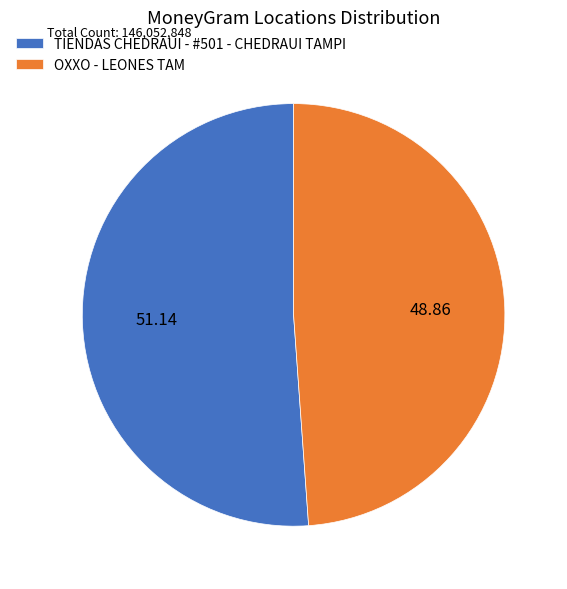

The TIENDAS CHEDRAUI - #501 - CHEDRAUI TAMPI slice represents 42% of the pie. True or false?

False